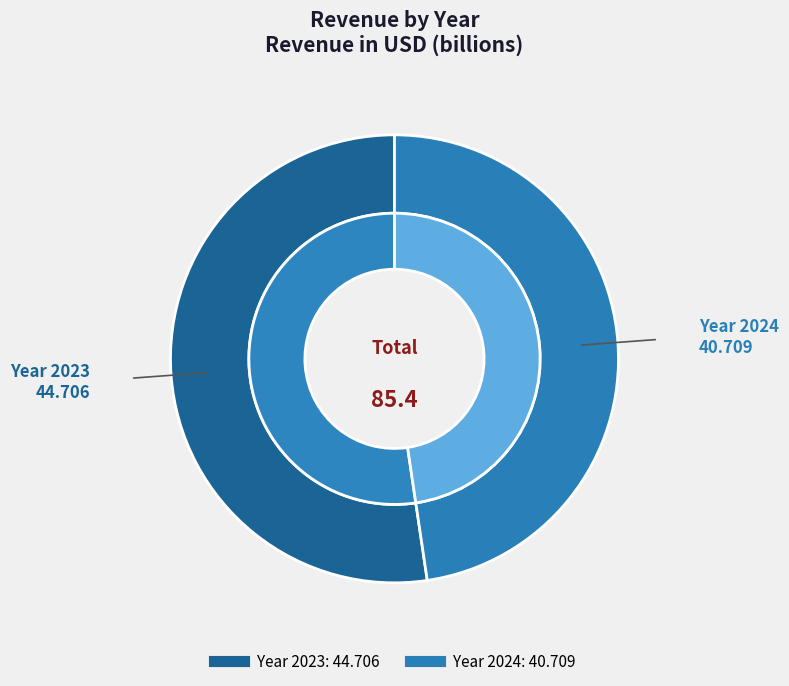

What is the ratio of the value at 2023 to the value at 2024?

1.1